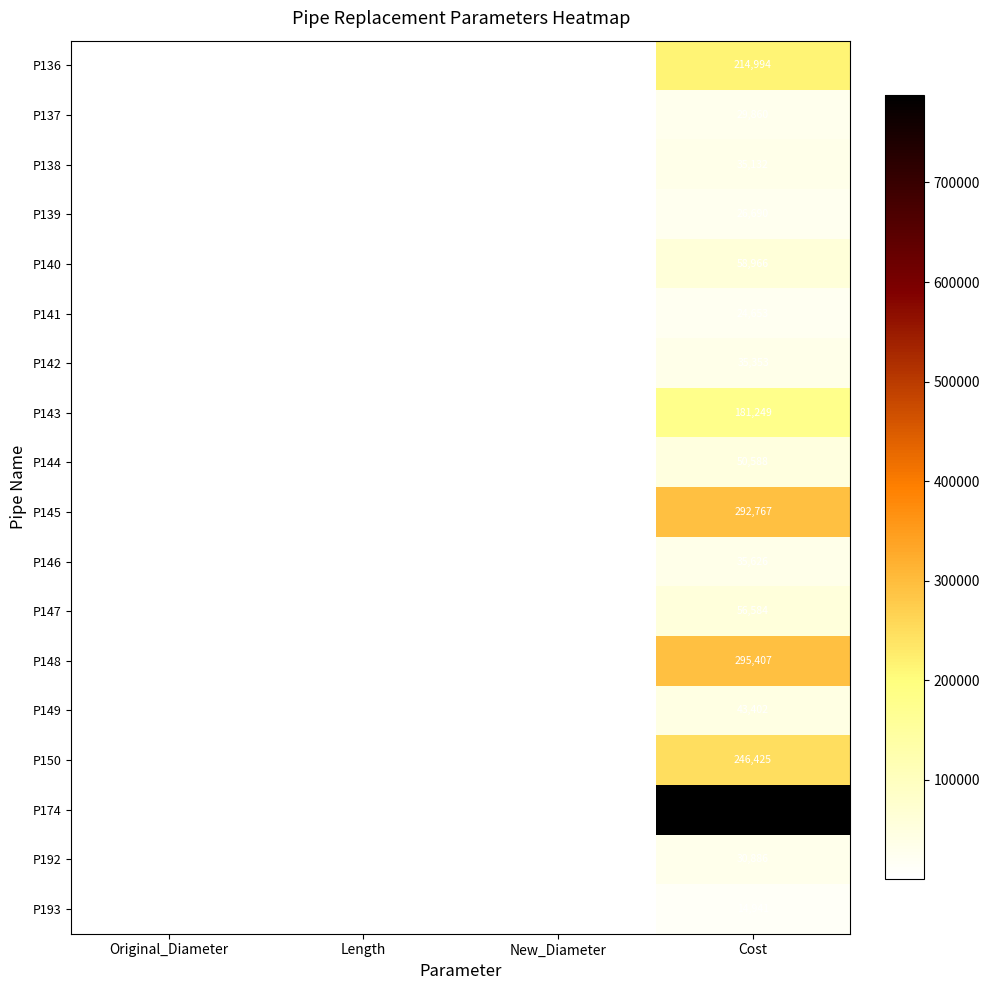

What is the minimum value for P137?

220.0